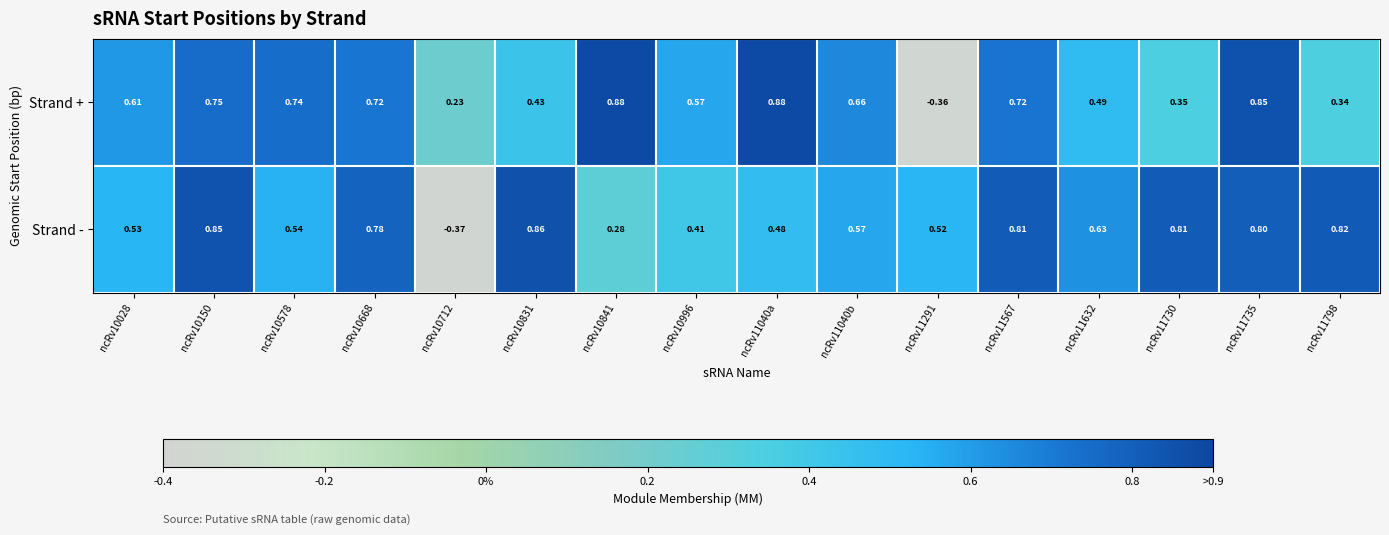

Is the value of Strand - at ncRv11798 greater than the value of Strand + at ncRv10996?

Yes